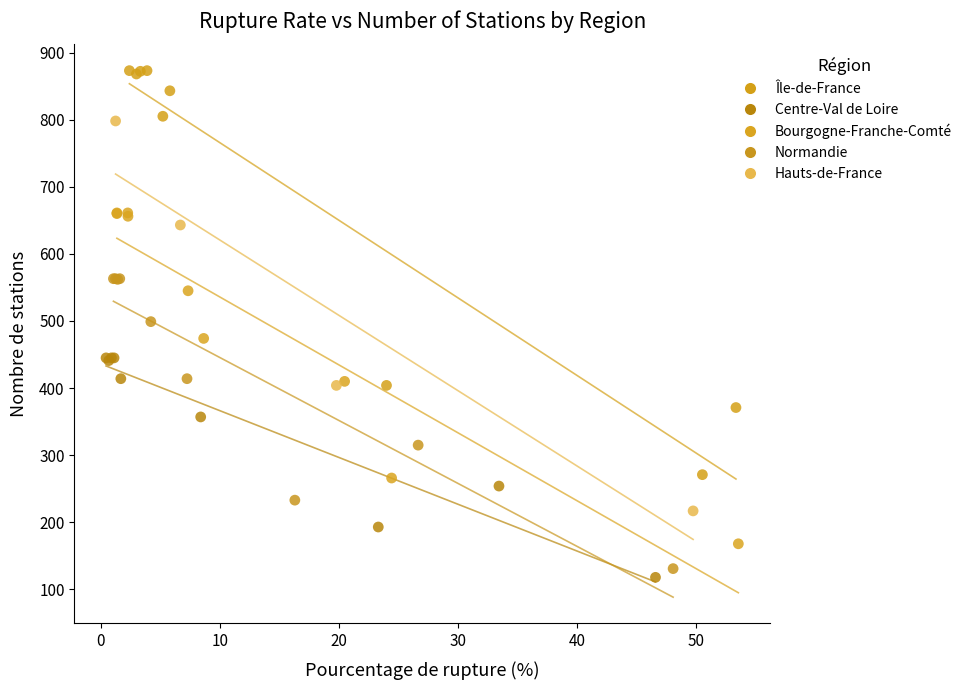

Which series contains the highest Y value?

Île-de-France